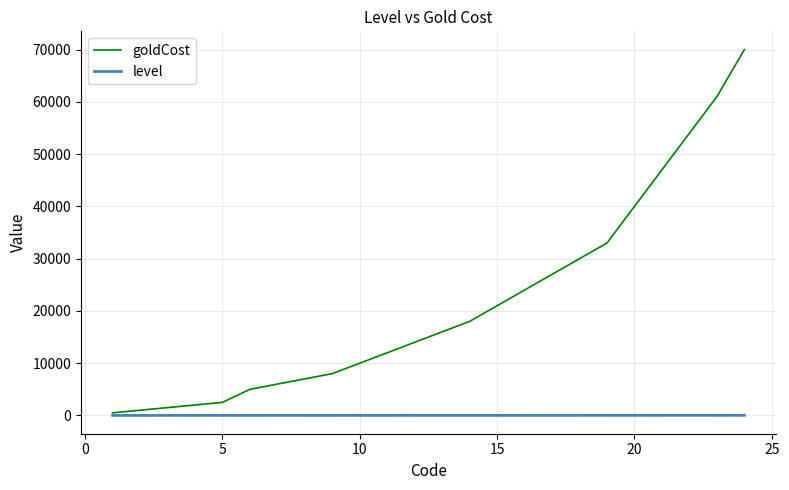

How many values in the goldCost series are below 16000?

12